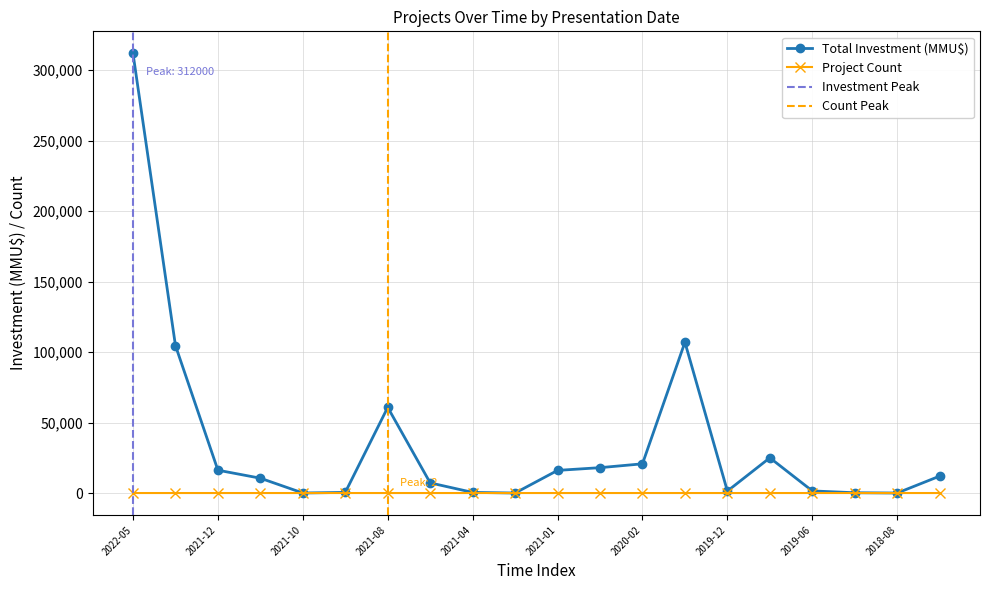

In Total Investment (MMU$), how many points are higher than both neighbors (excluding endpoints)?

3